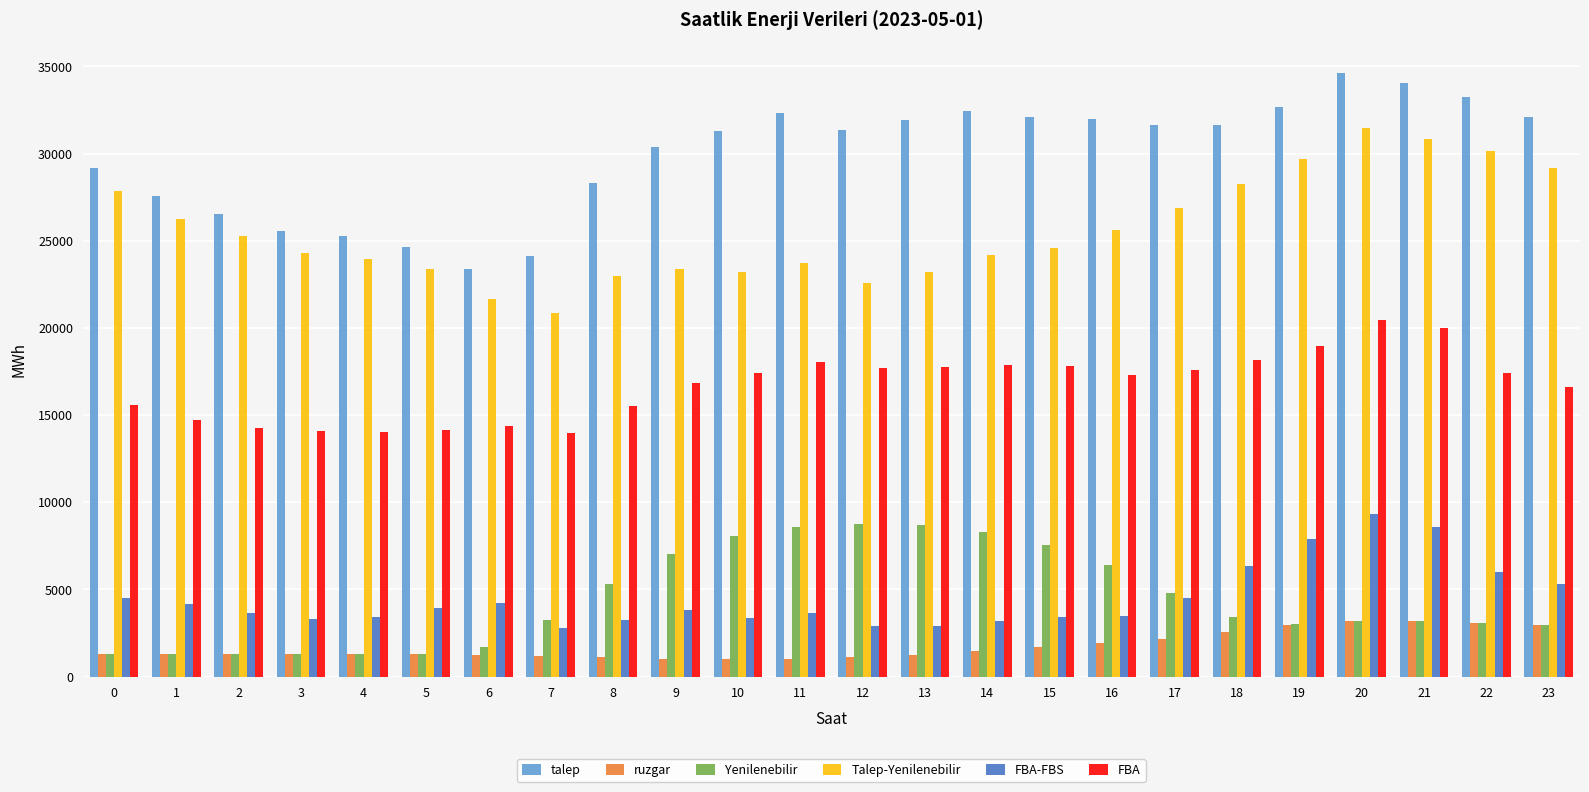

The value of talep at 1 is 27540.2. True or false?

True